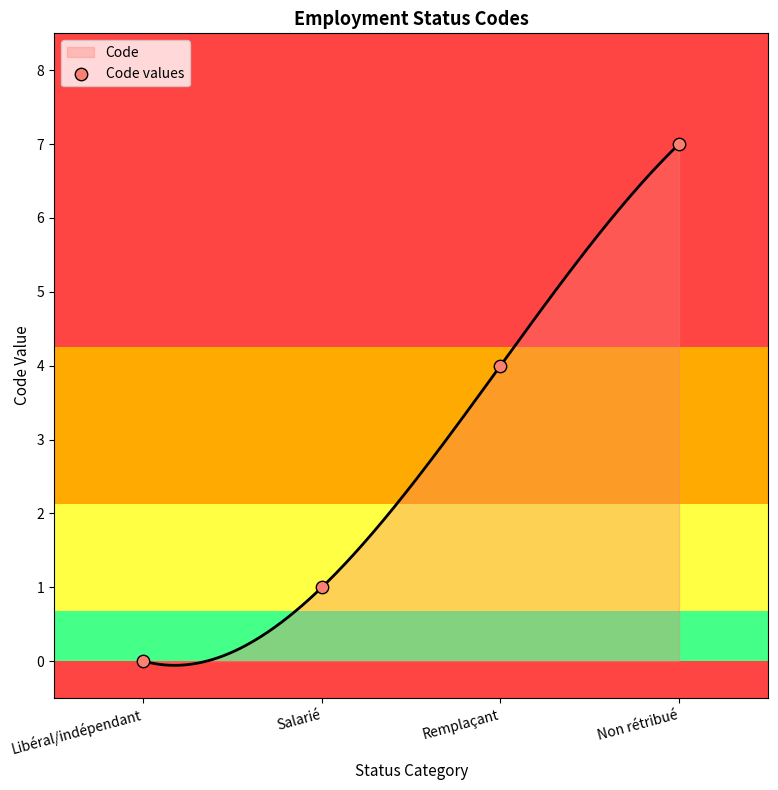

Which has a higher value, Libéral/indépendant or Salarié?

Salarié